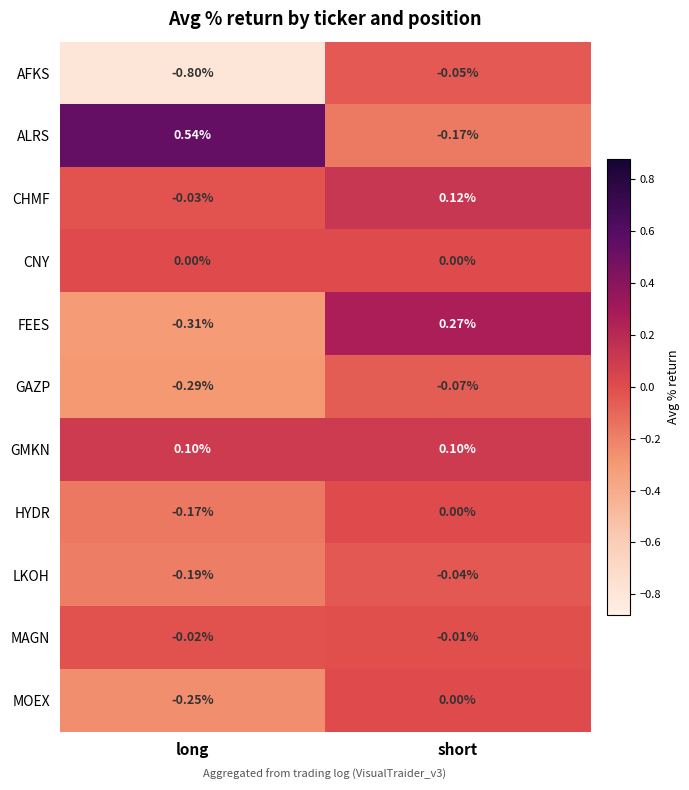

Where is MAGN nearest to the value 0?

short